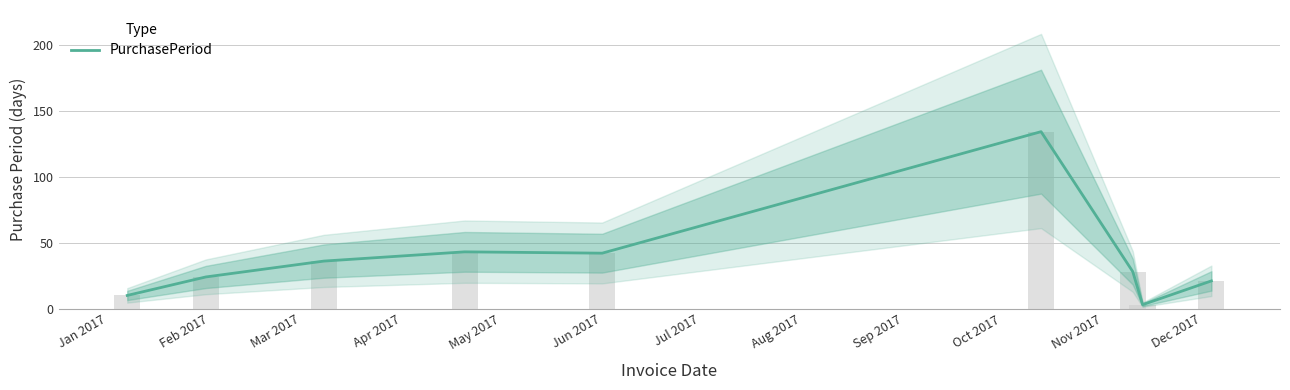

What is the maximum value shown in the chart?

134